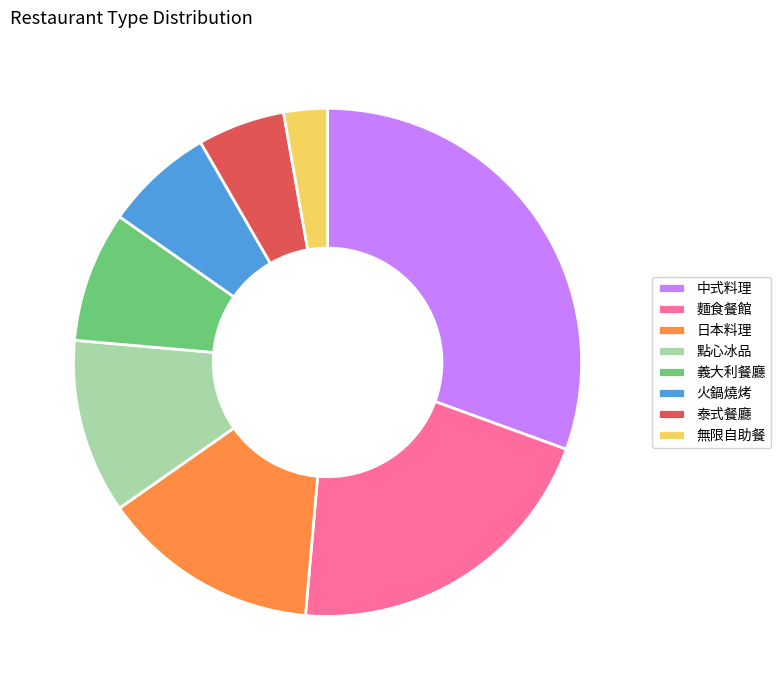

Between 日本料理 and 點心冰品, which is larger?

日本料理